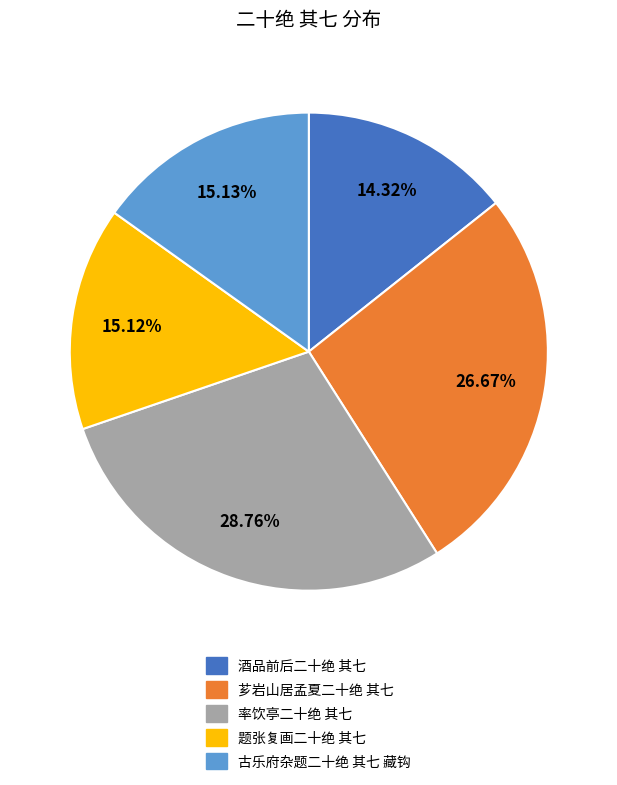

Between 题张复画二十绝 其七 and 率饮亭二十绝 其七, which is larger?

率饮亭二十绝 其七